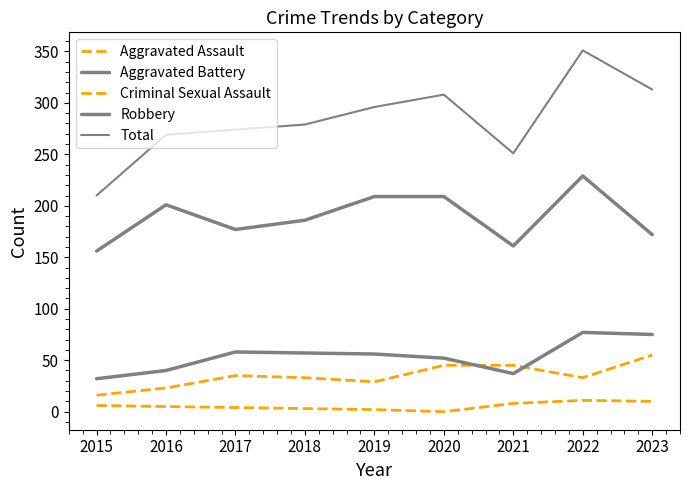

Reading left to right, what are all the values shown in this chart?

Aggravated Assault: 2015=16	2016=23	2017=35	2018=33	2019=29	2020=45	2021=45	2022=33	2023=55
Aggravated Battery: 2015=32	2016=40	2017=58	2018=57	2019=56	2020=52	2021=37	2022=77	2023=75
Criminal Sexual Assault: 2015=6	2016=5	2017=4	2018=3	2019=2	2020=0	2021=8	2022=11	2023=10
Robbery: 2015=156	2016=201	2017=177	2018=186	2019=209	2020=209	2021=161	2022=229	2023=172
Total: 2015=210	2016=269	2017=274	2018=279	2019=296	2020=308	2021=251	2022=351	2023=313